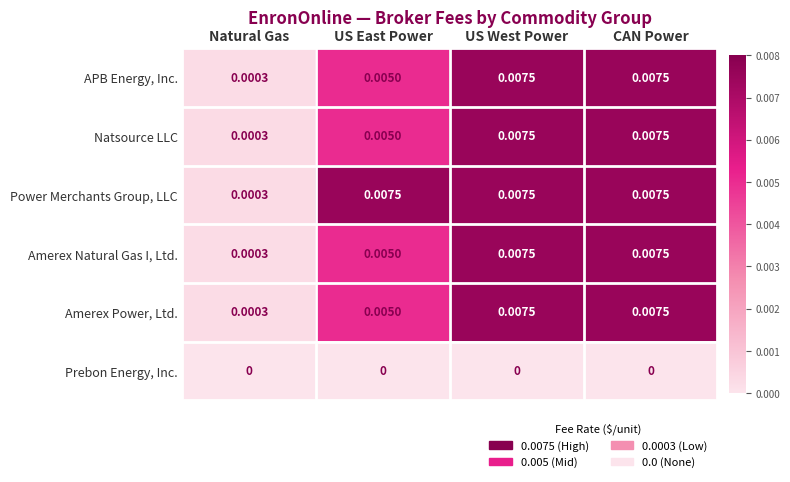

Where is APB Energy, Inc. nearest to the value 0?

Natural Gas